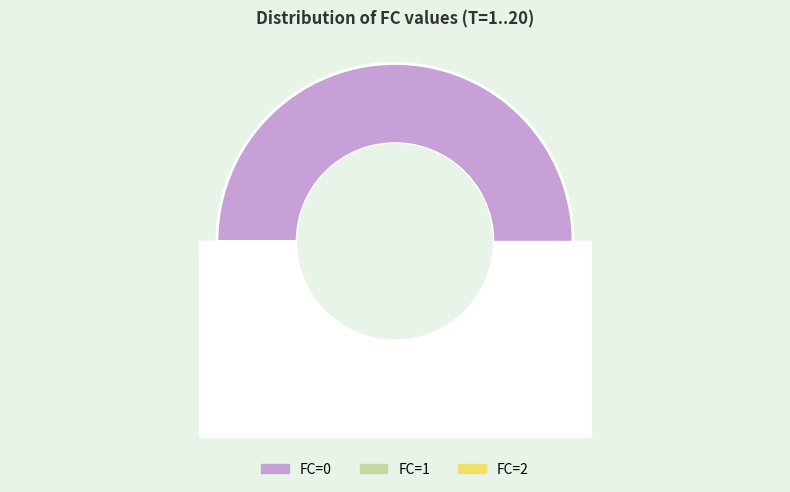

What is the change in value from 0 to 1?

-4